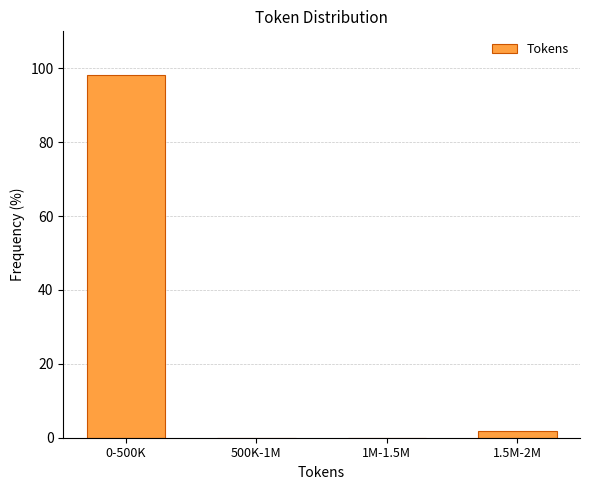

Reading left to right, extract all data points from this chart.

0-500K=98.1	500K-1M=0.0	1M-1.5M=0.0	1.5M-2M=1.9